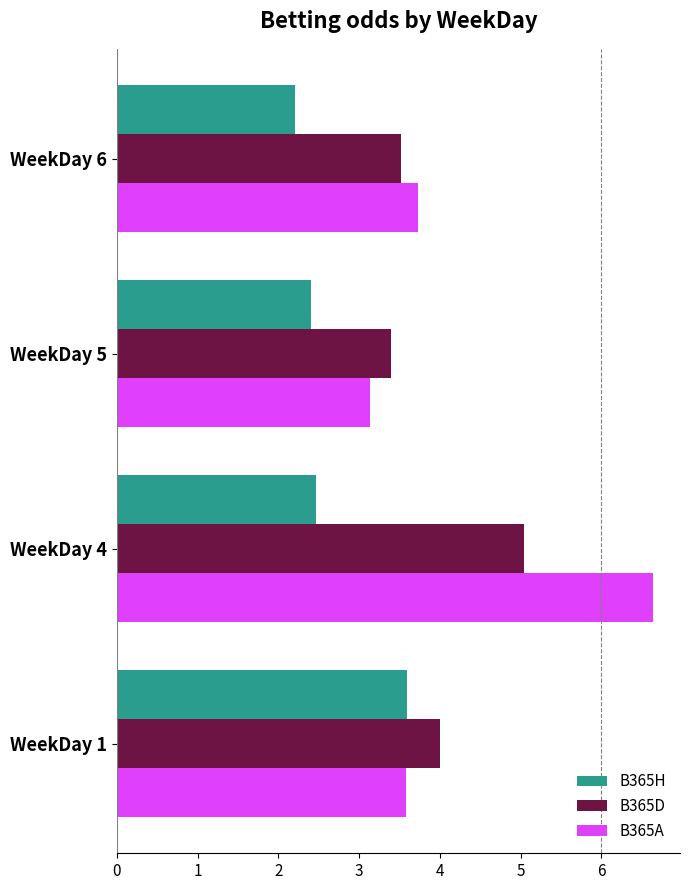

At how many categories does at least one series exceed 6?

1